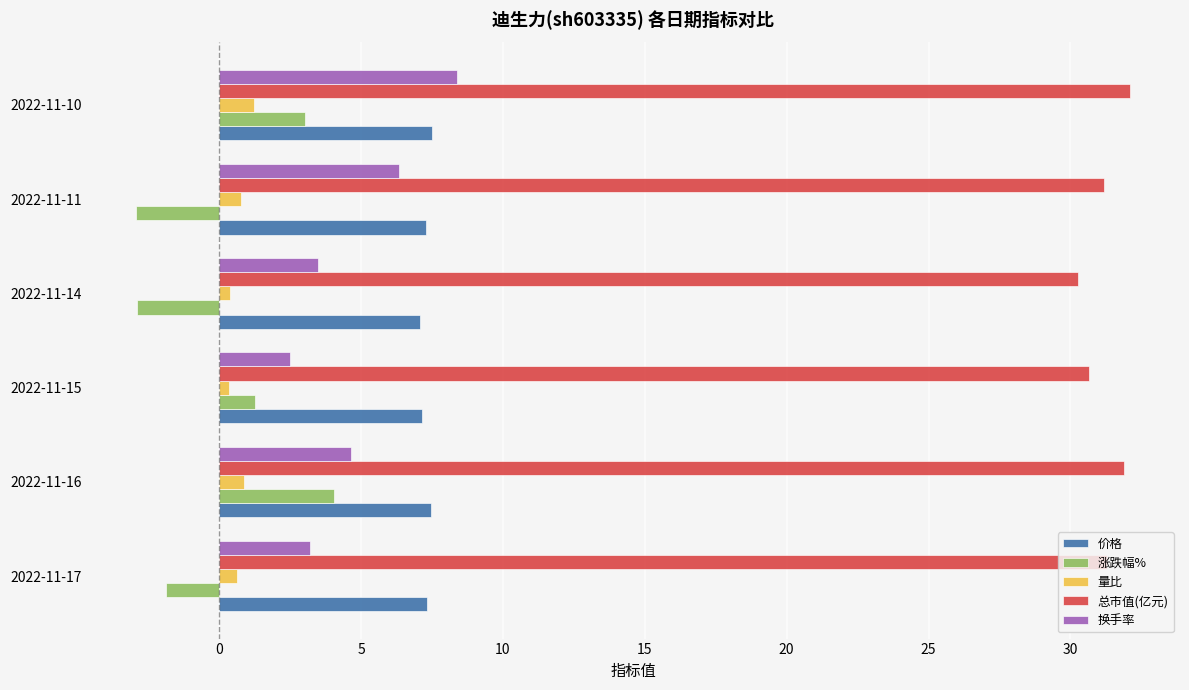

What is the difference between the maximum and minimum values in the 量比 series?

0.9